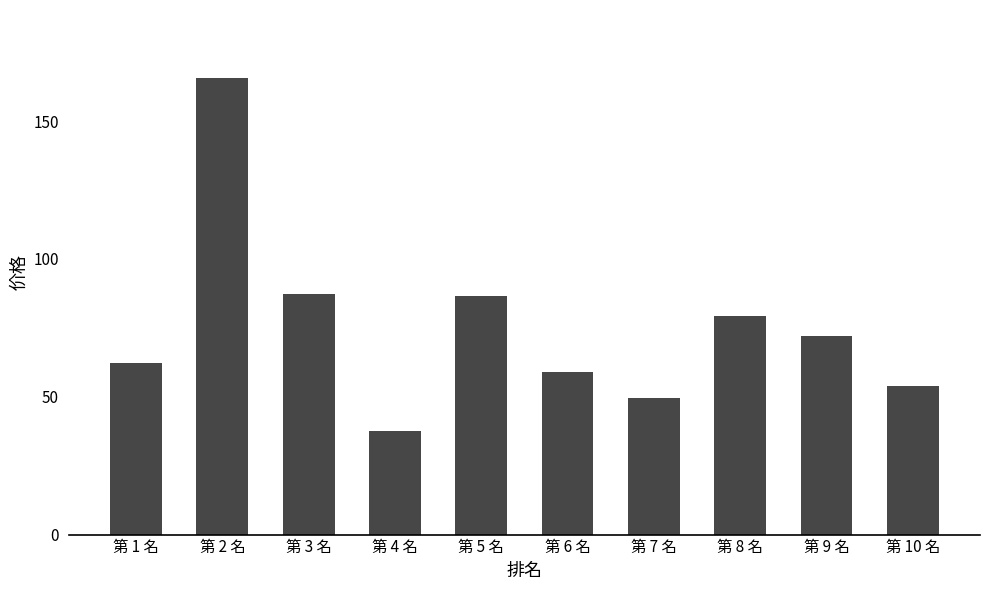

What is the smallest value displayed?

37.5